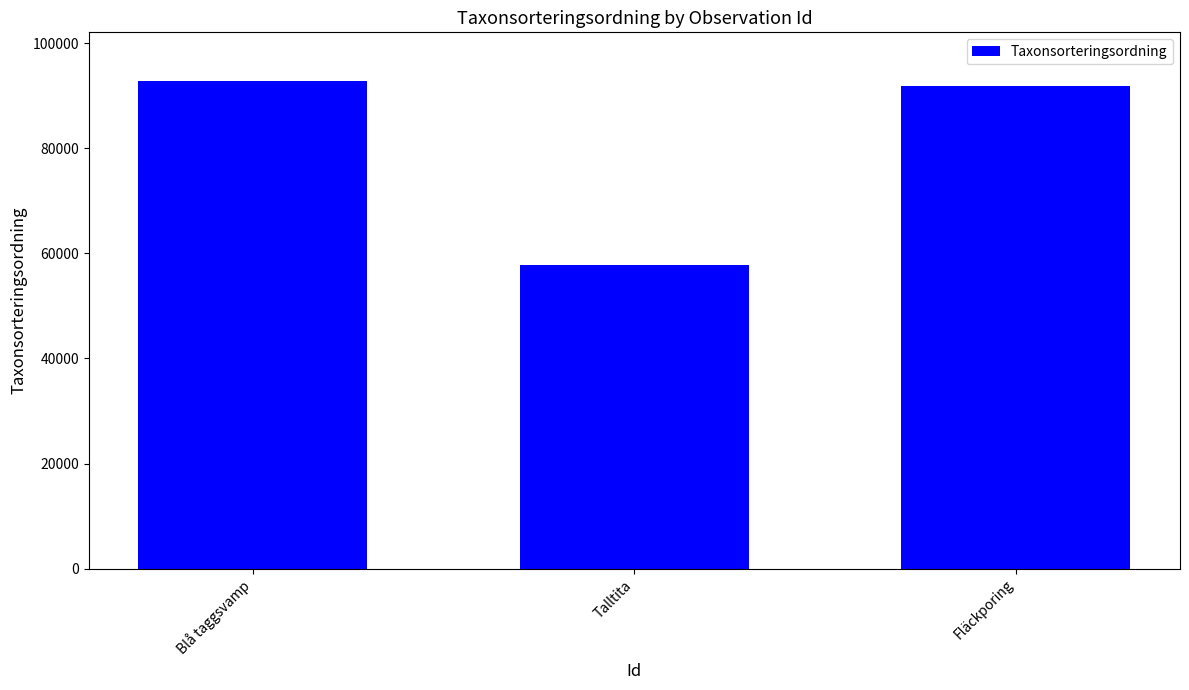

What is the ratio of the value at Fläckporing to the value at Blå taggsvamp?

1.0